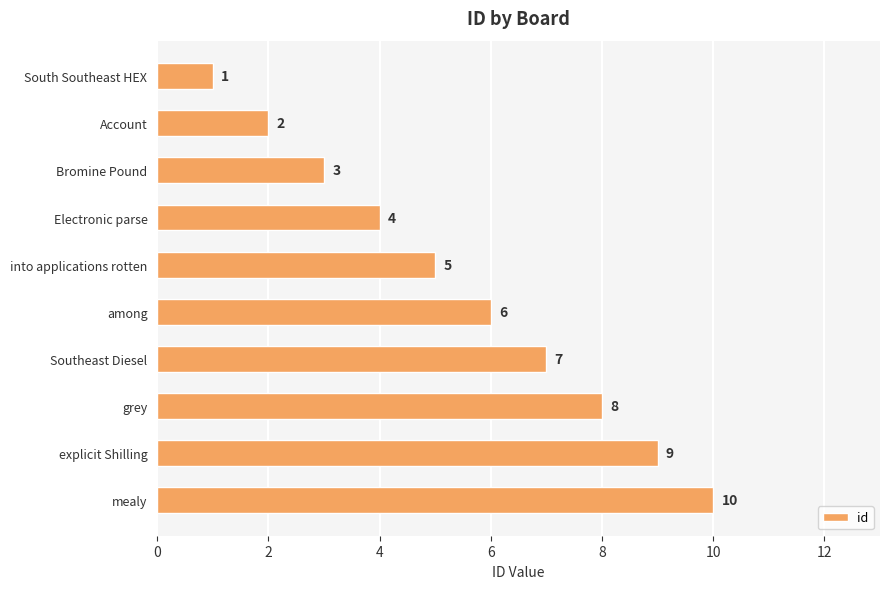

What is the value of the 7th bar from the top?

7